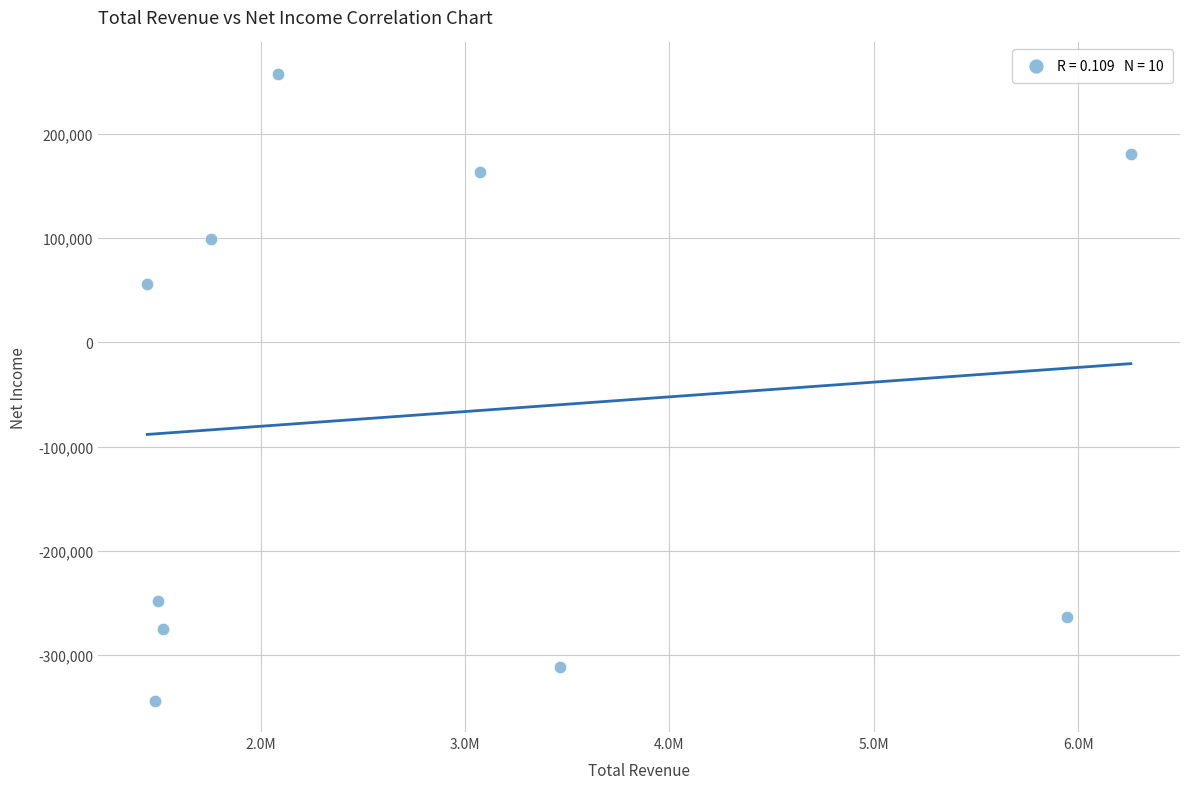

What Y value in the scatter plot is closest to -43100?

56000